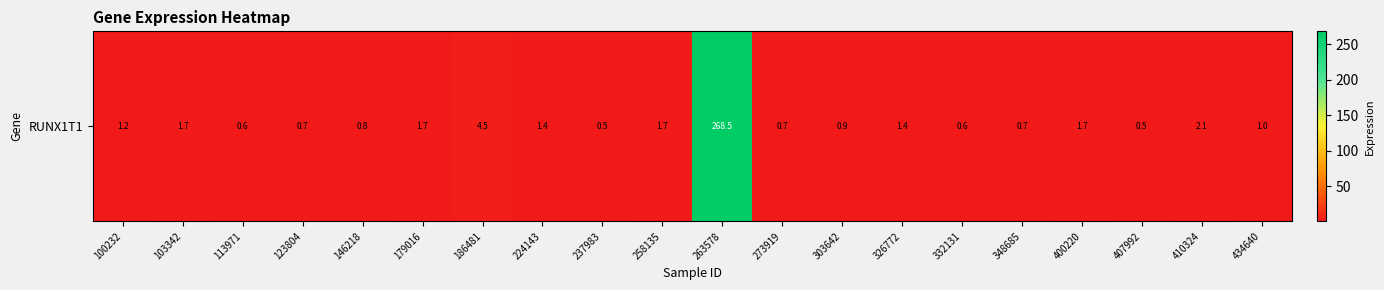

Count the number of values greater than 1.

11